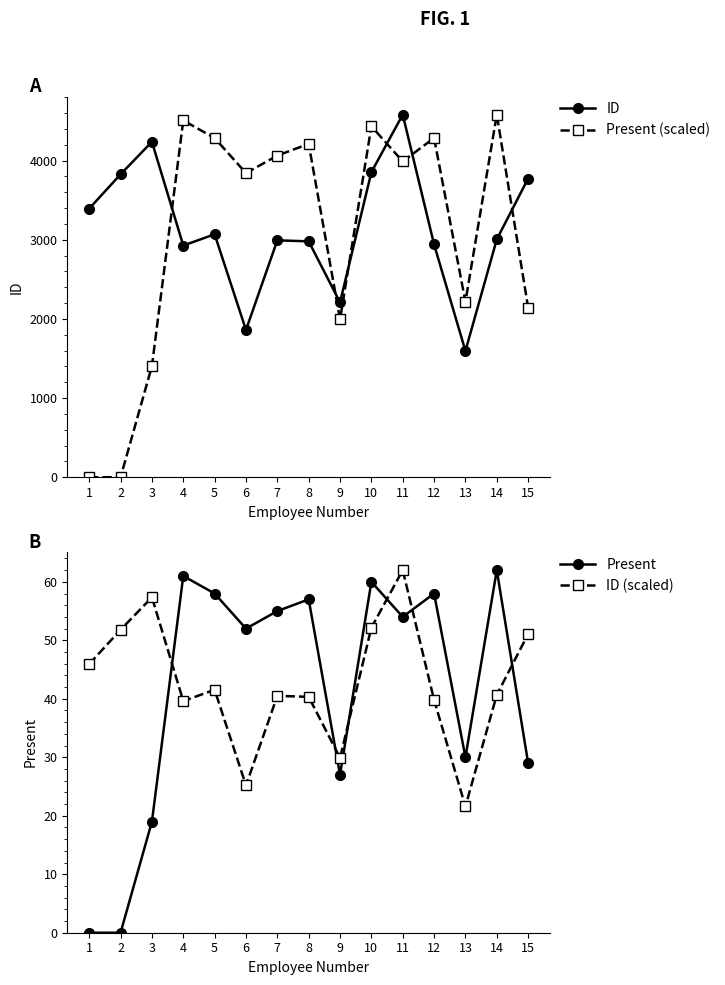

Reading right to left, transcribe all the data shown in this chart.

ID: 15=3774.0	14=3005.0	13=1595.0	12=2941.0	11=4581.0	10=3854.0	9=2209.0	8=2980.0	7=2993.0	6=1861.0	5=3069.0	4=2927.0	3=4238.0	2=3827.0	1=3394.0
Present (scaled): 15=2142.7	14=4581.0	13=2216.6	12=4285.5	11=3989.9	10=4433.2	9=1995.0	8=4211.6	7=4063.8	6=3842.1	5=4285.5	4=4507.1	3=1403.9	2=0.0	1=0.0
Present: 15=29.0	14=62.0	13=30.0	12=58.0	11=54.0	10=60.0	9=27.0	8=57.0	7=55.0	6=52.0	5=58.0	4=61.0	3=19.0	2=0.0	1=0.0
ID (scaled): 15=51.1	14=40.7	13=21.6	12=39.8	11=62.0	10=52.2	9=29.9	8=40.3	7=40.5	6=25.2	5=41.5	4=39.6	3=57.4	2=51.8	1=45.9